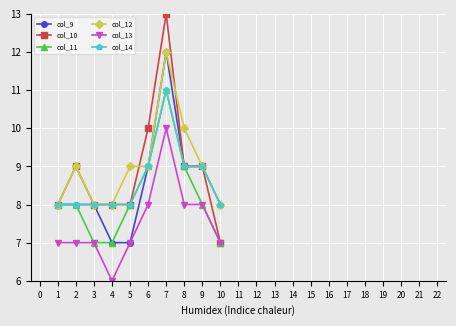

True or false: col_10 has more than 0 points higher than both neighbors.

True